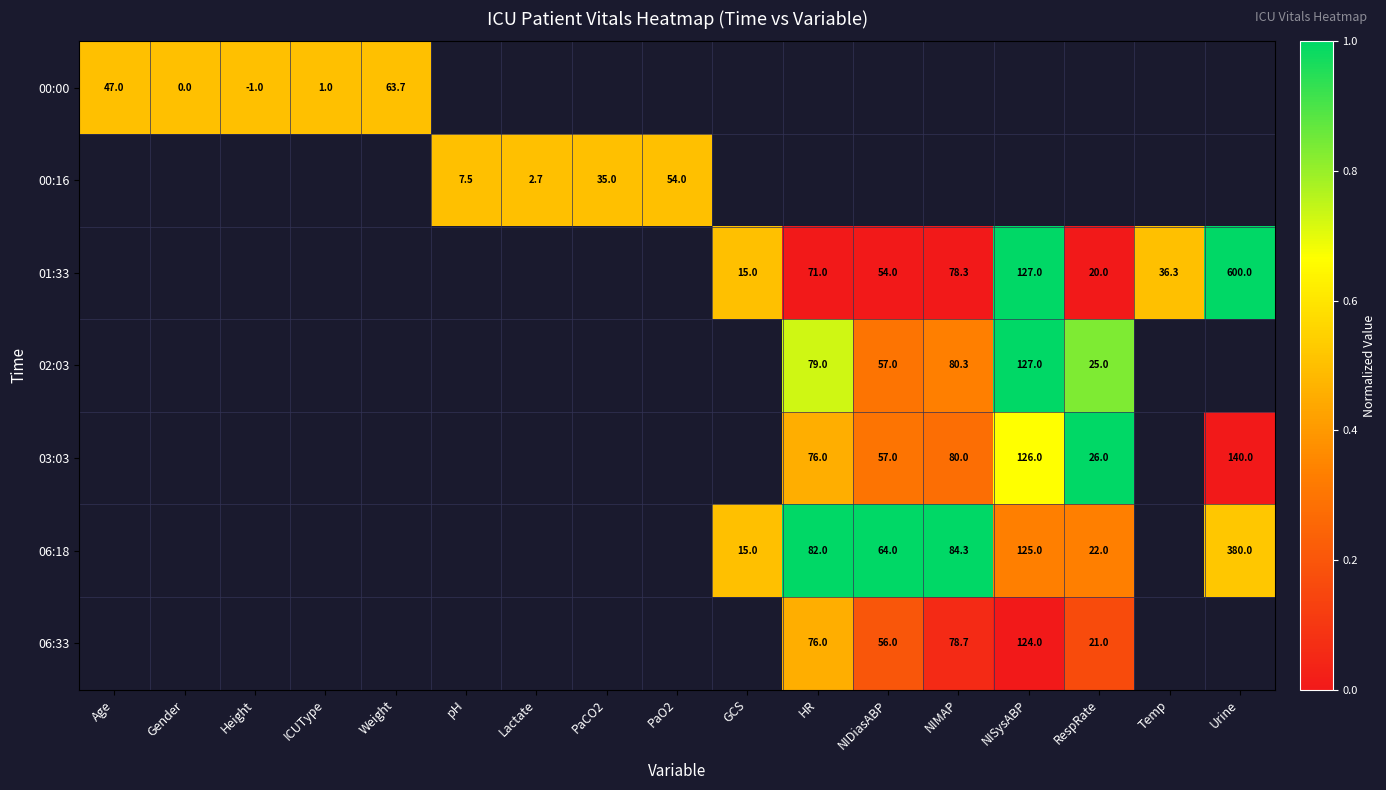

The value of 06:18 at RespRate is 5.4. True or false?

False